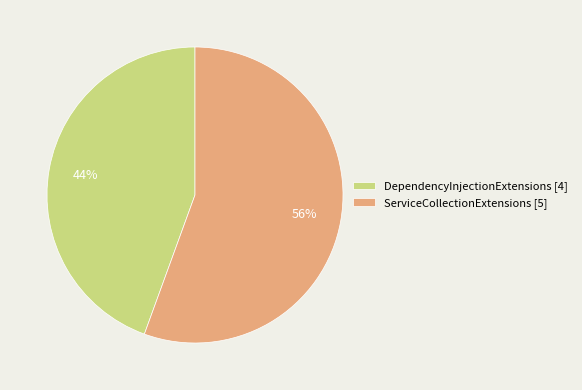

What is the smallest slice in the pie chart?

DependencyInjectionExtensions